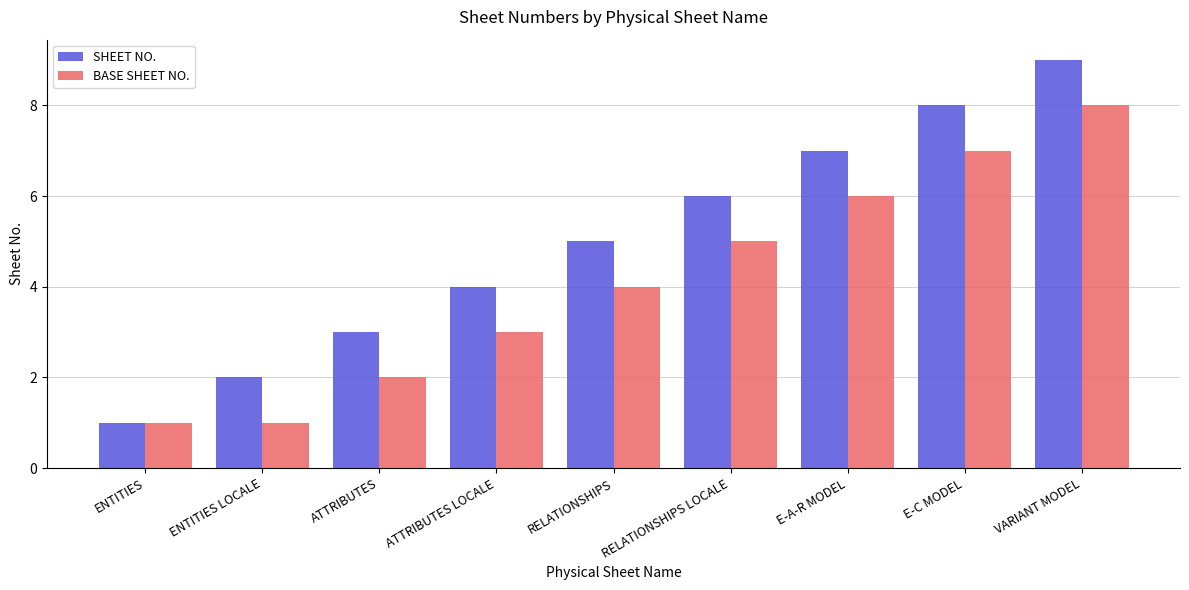

List the labels in order of SHEET NO. value, smallest first.

ENTITIES, ENTITIES LOCALE, ATTRIBUTES, ATTRIBUTES LOCALE, RELATIONSHIPS, RELATIONSHIPS LOCALE, E-A-R MODEL, E-C MODEL, VARIANT MODEL